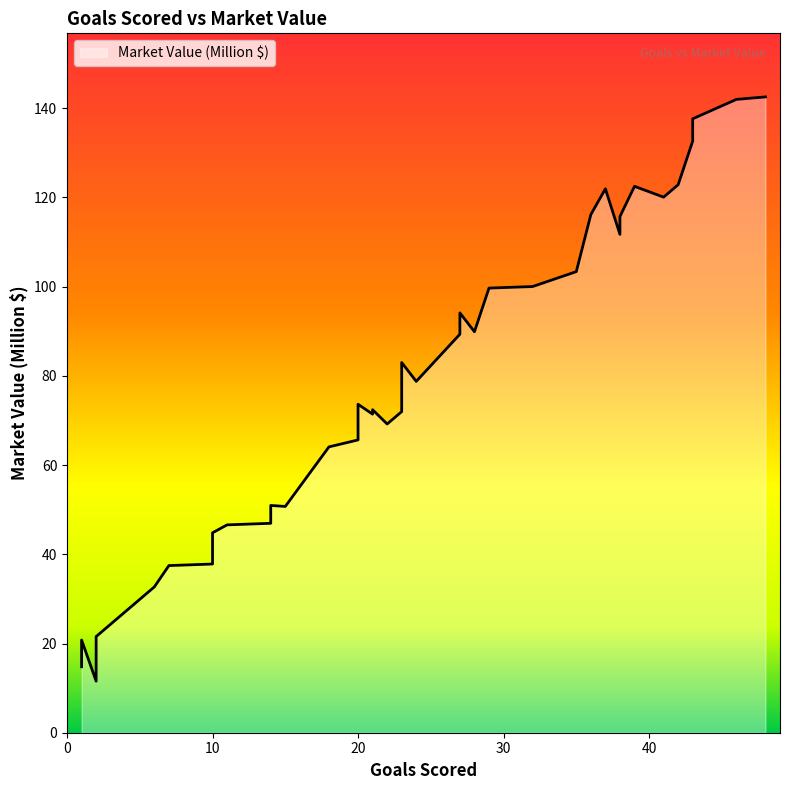

The chart shows a value of 43.3 at 6. True or false?

False